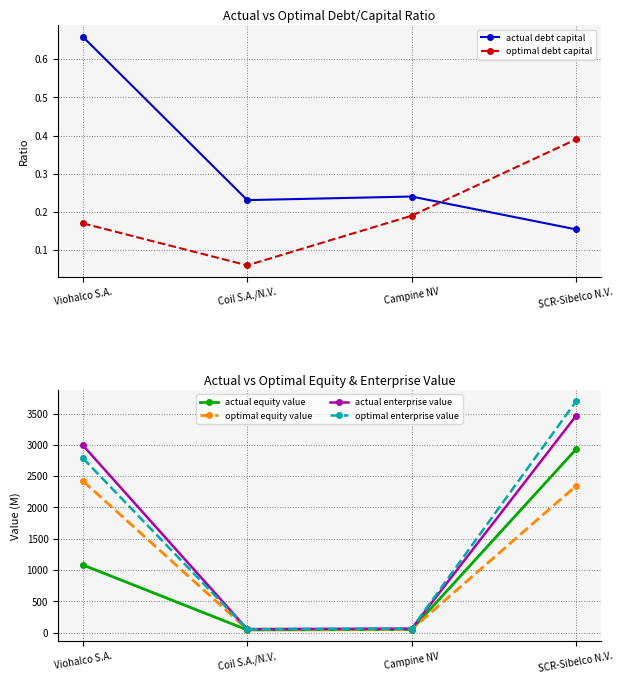

At which label does actual equity value first exceed 1081?

Viohalco S.A.